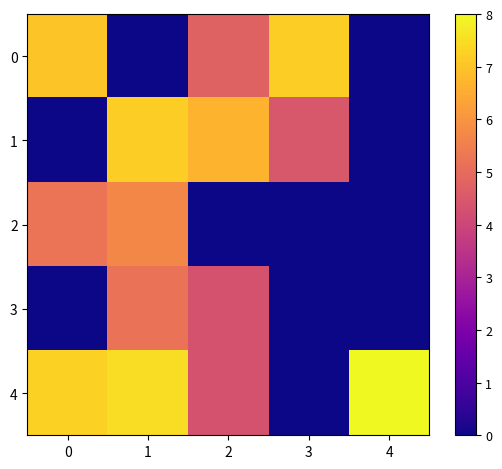

What is the total value across all series at 4?

8.0